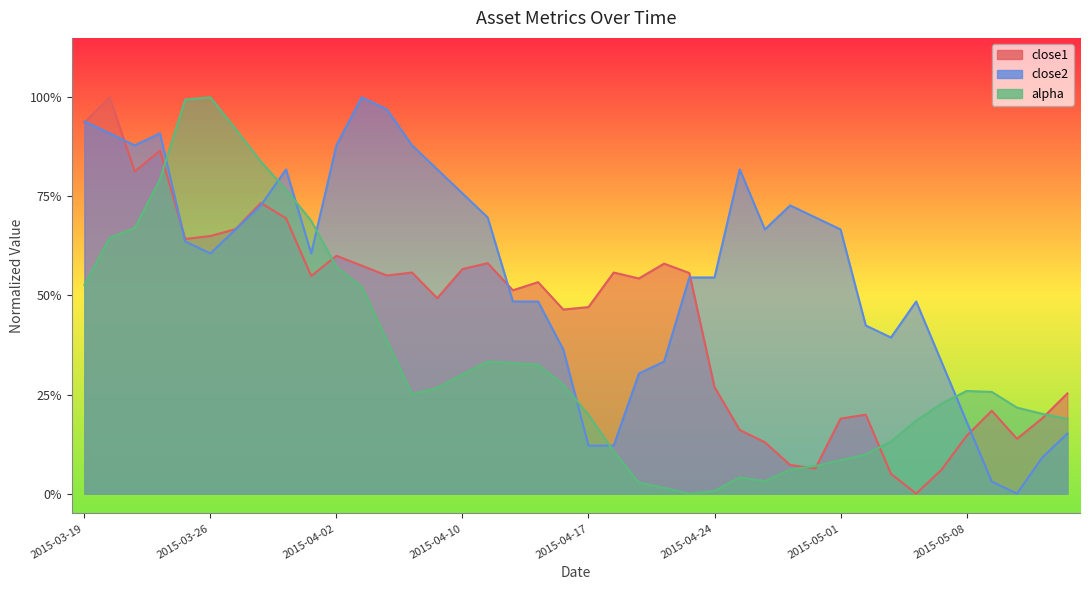

Read the alpha value at 2015-04-02.

0.6